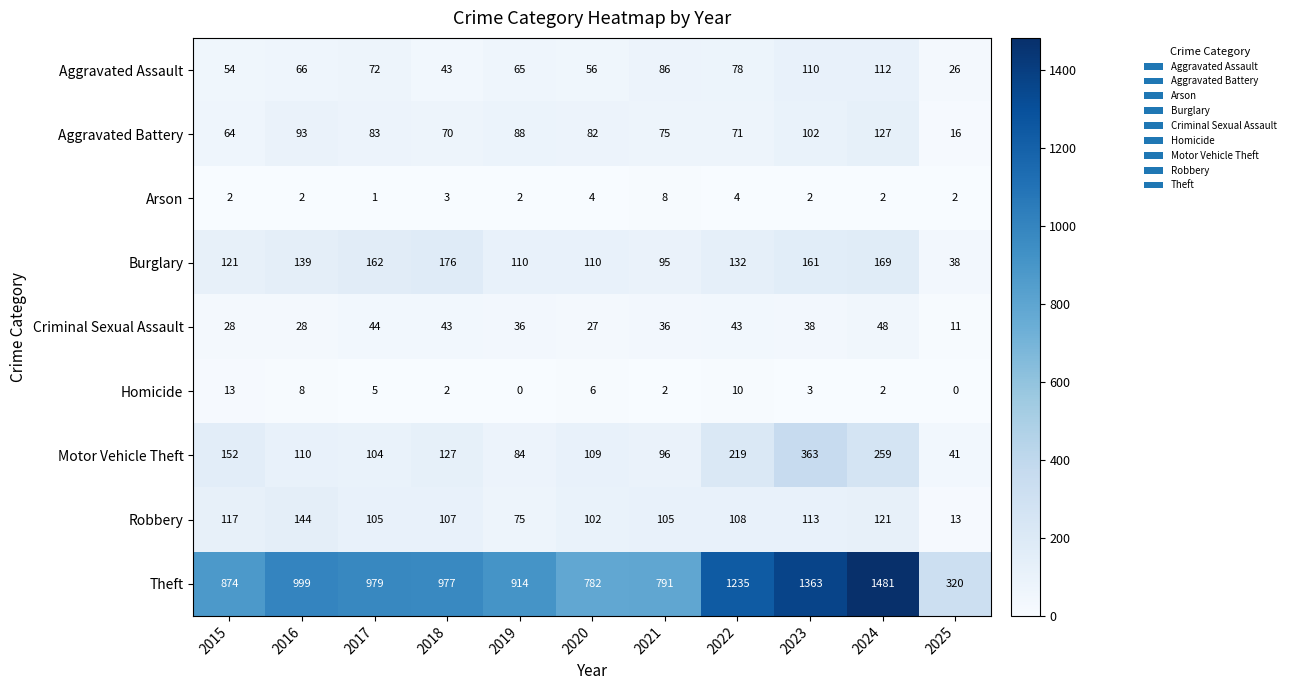

What is the approximate value of Motor Vehicle Theft at 2020, to the nearest 5?

110